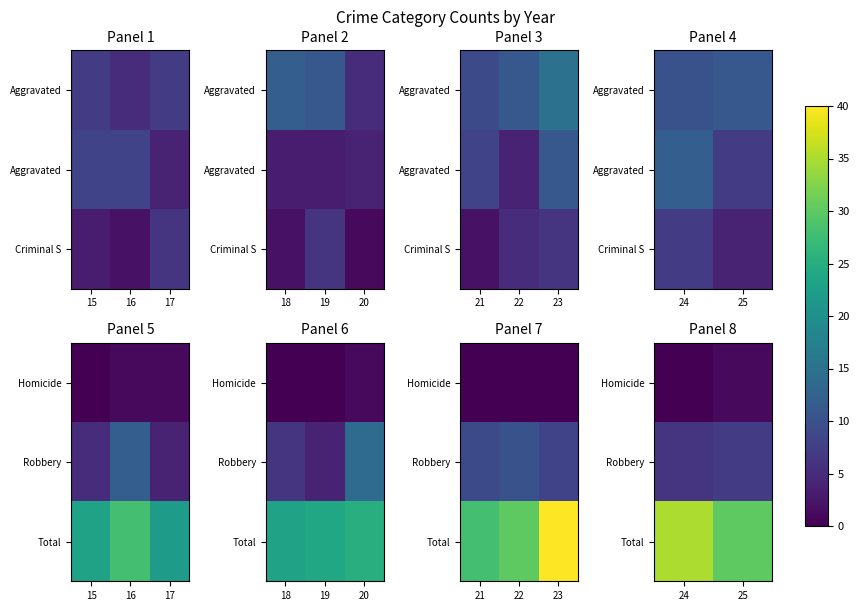

Is the value of Homicide at 25 greater than the value of Robbery at 24?

No